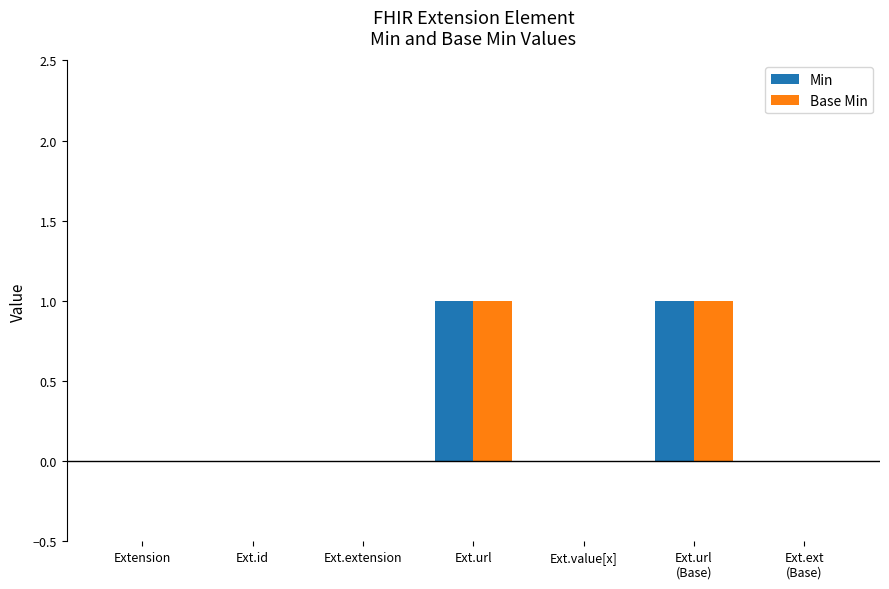

True or false: Min has a value of 0 at Extension.

True